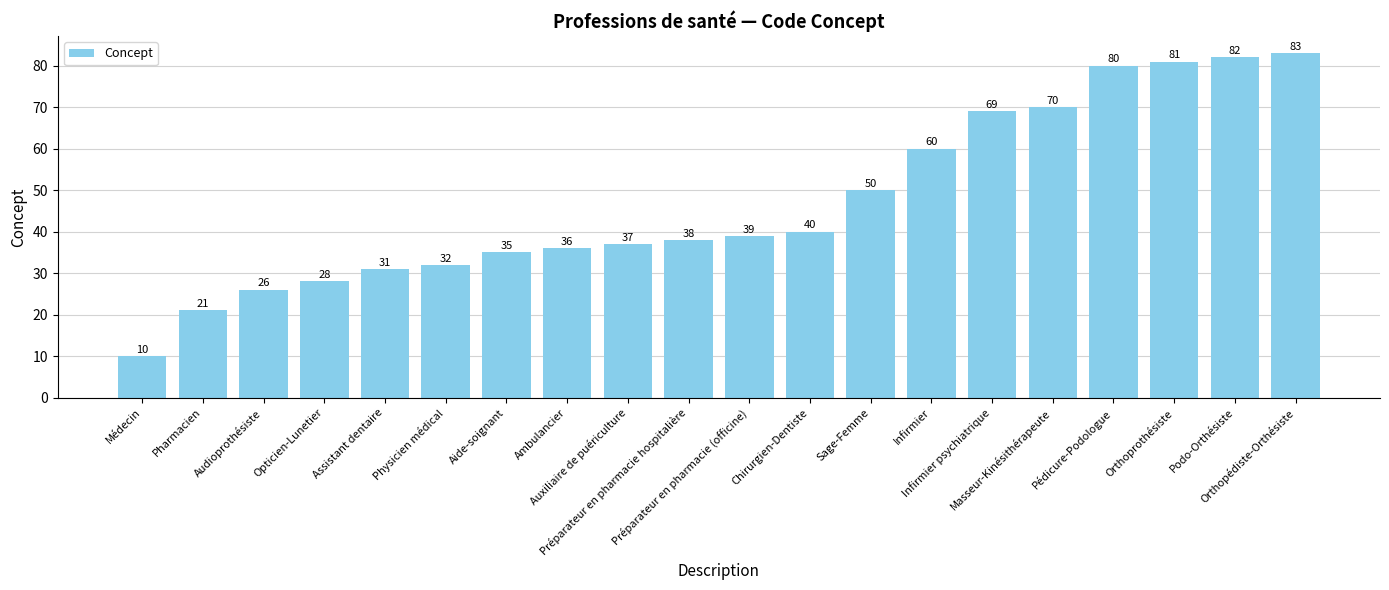

What is the difference between the second highest and second lowest values?

61